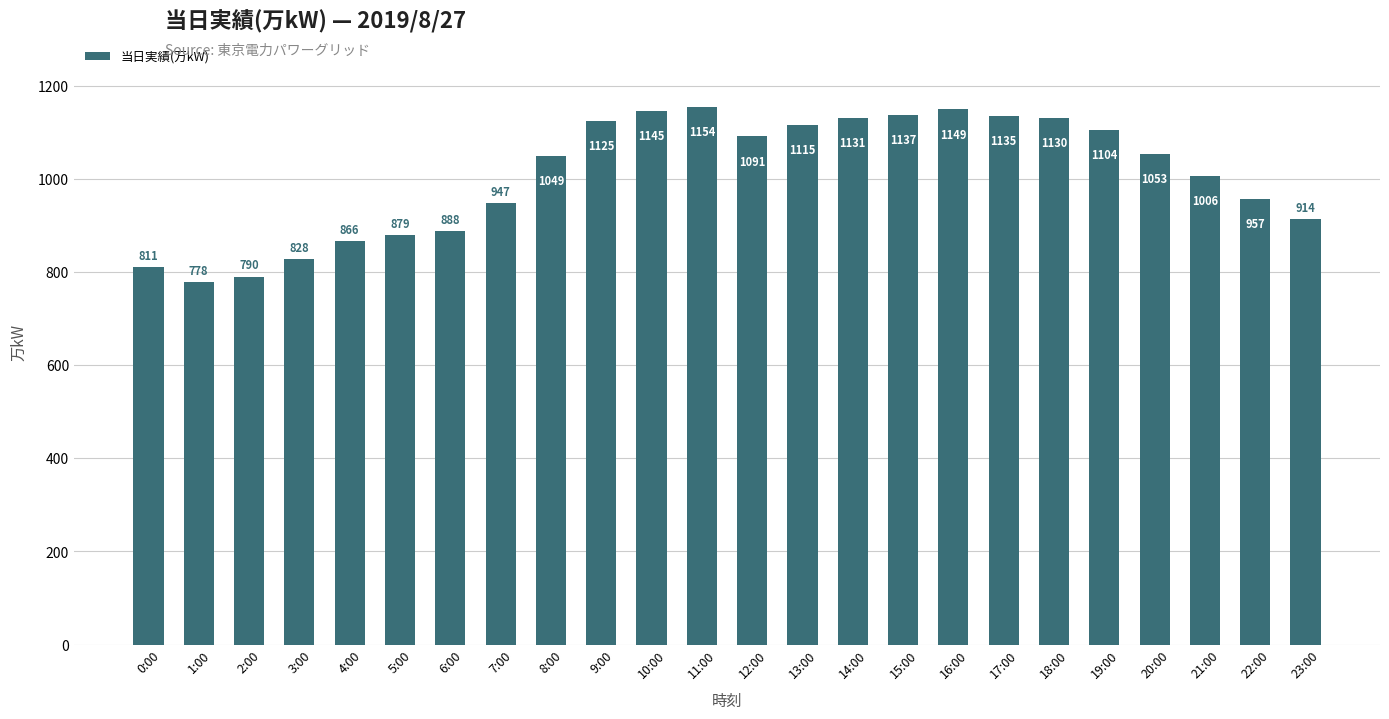

What is the label of the 24th bar from the left?

23:00